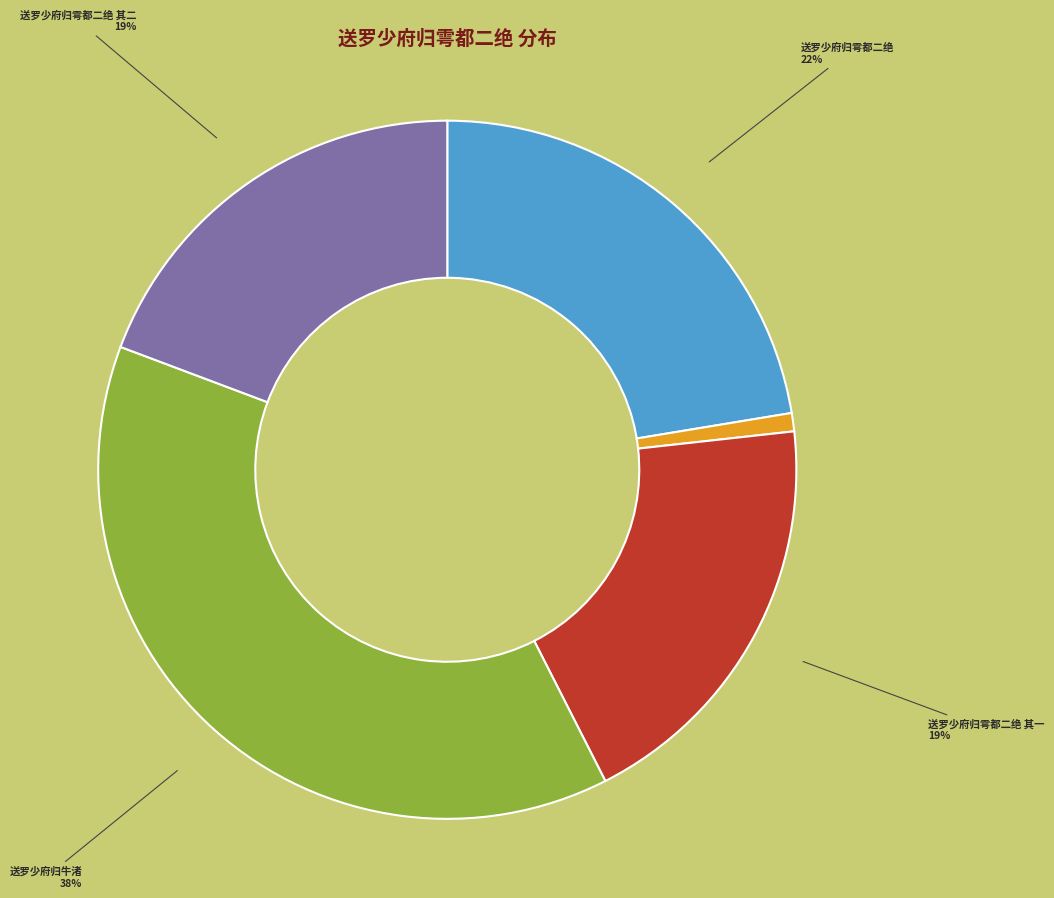

Is there a majority slice in this chart?

No